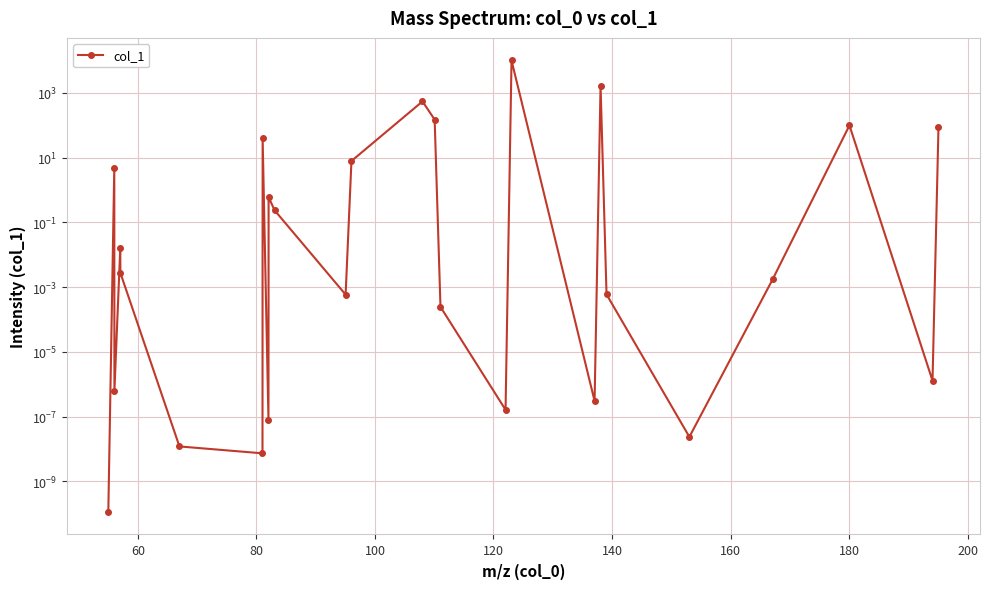

Reading left to right, list all the values displayed in this chart.

0.0	4.6	0.0	0.0	0.0	0.0	0.0	39.5	0.0	0.6	0.2	0.0	7.8	543.1	149.0	0.0	0.0	10000.0	0.0	1670.6	0.0	0.0	0.0	98.8	0.0	88.2